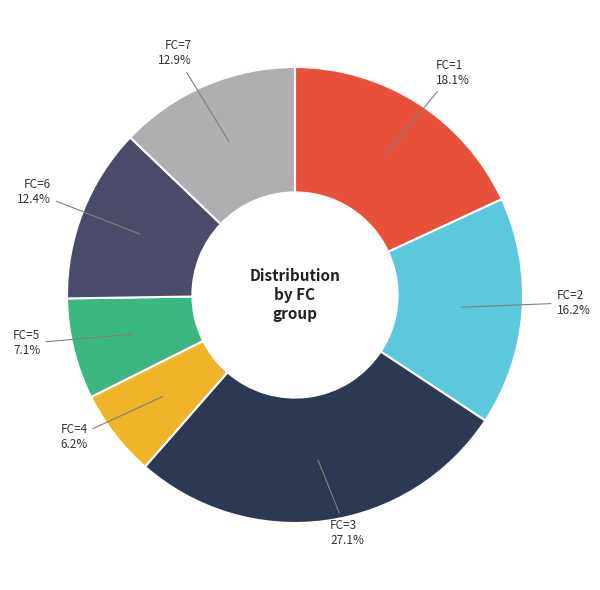

Is there any slice that represents more than half of the pie?

No